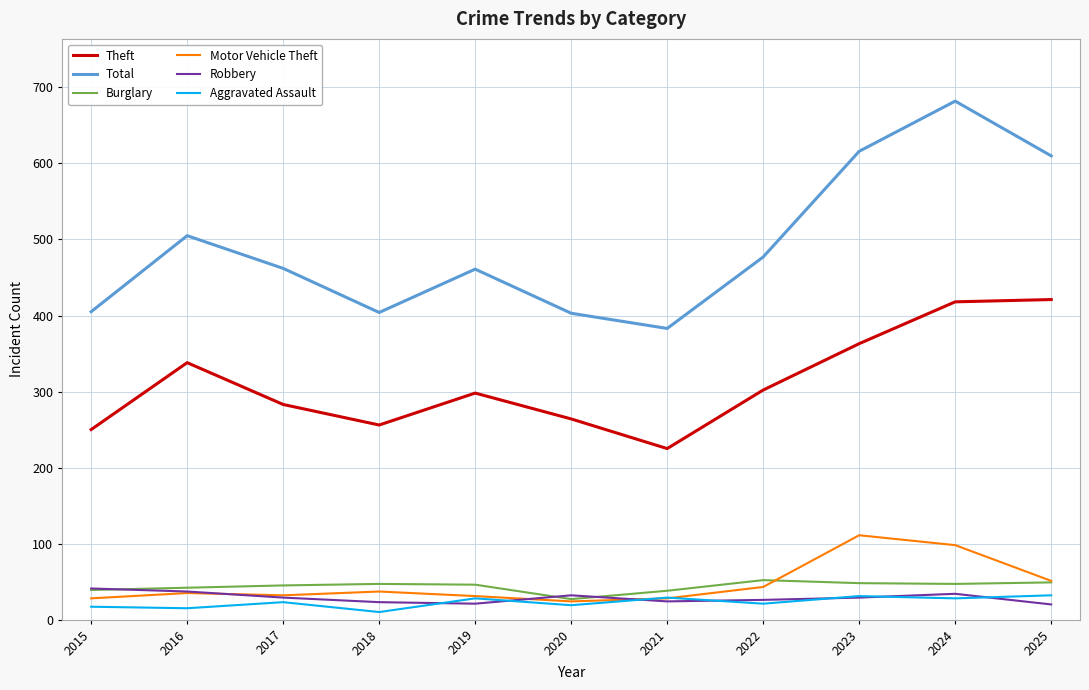

How many values in the Aggravated Assault series are below 23?

5